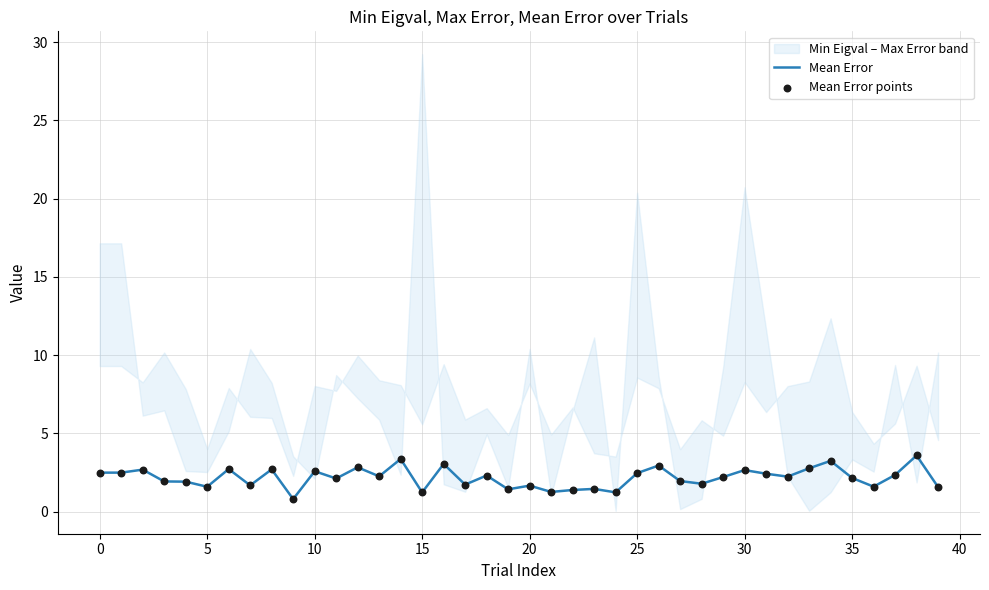

Which series has the largest total across all categories?

Mean Error